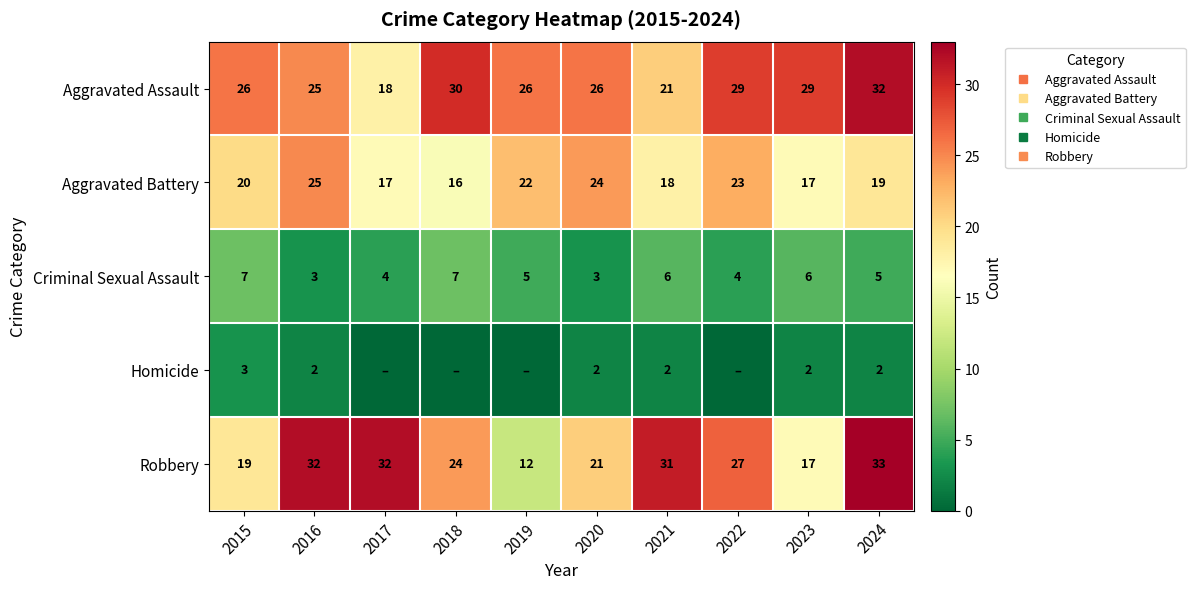

True or false: Robbery has a value of 32 at 2016.

True